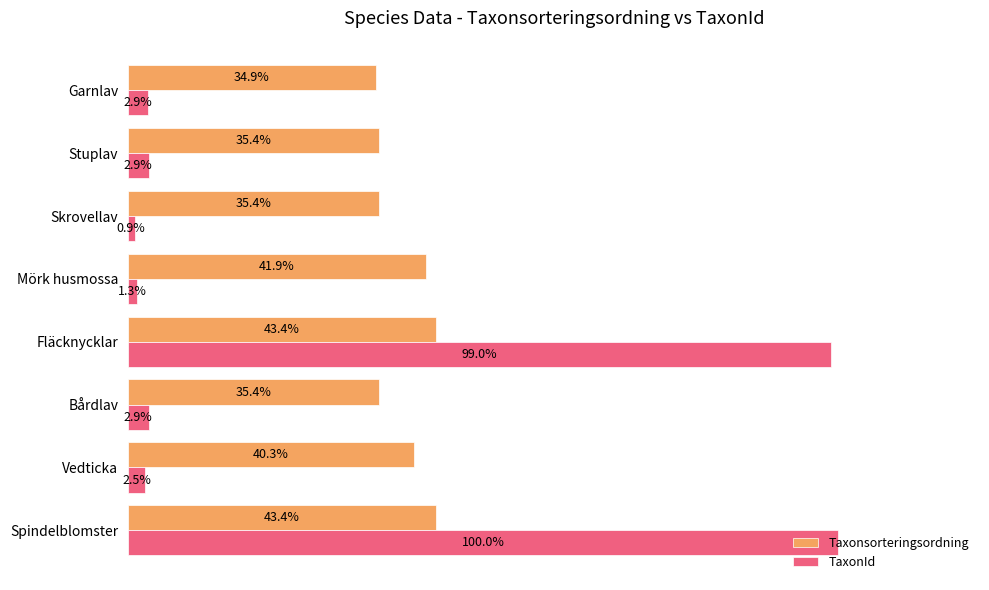

Which series has the widest spread of values?

TaxonId